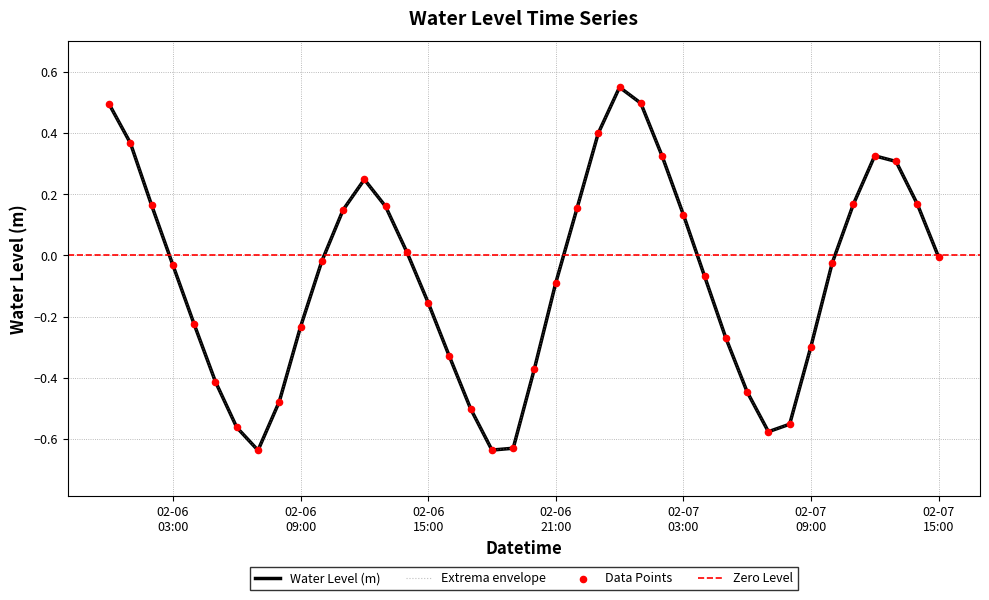

Which has a higher value, 2023-02-06 09:00:00 or 2023-02-06 18:00:00?

2023-02-06 09:00:00